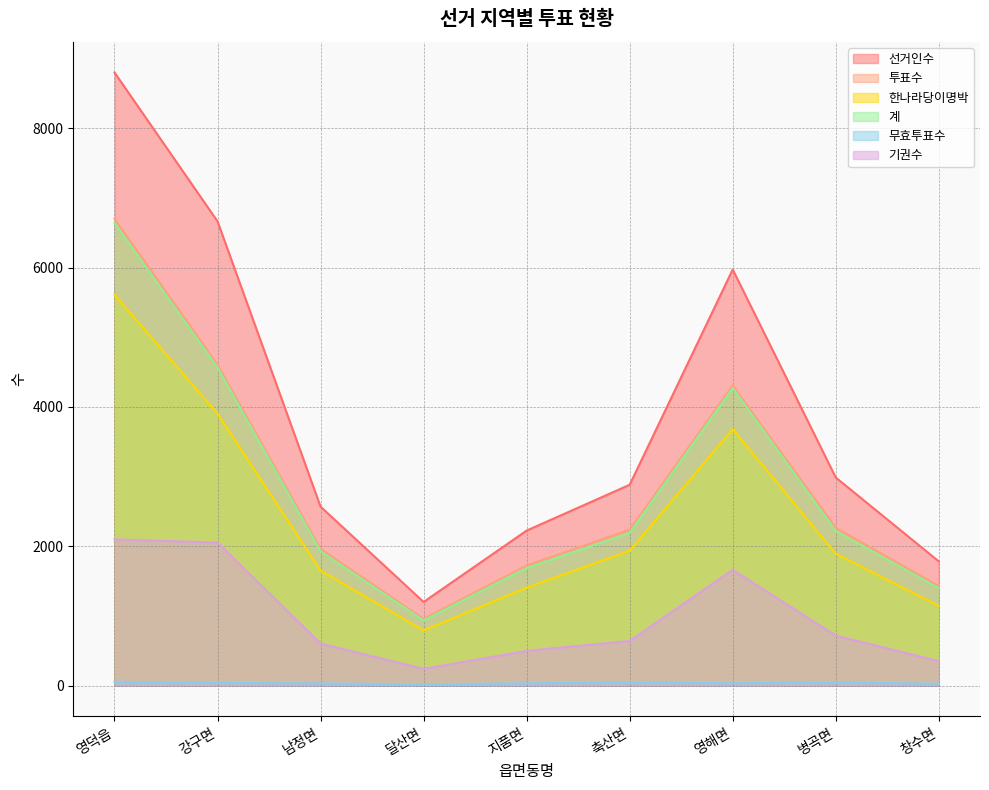

At which category is the sum across all series the highest?

영덕읍